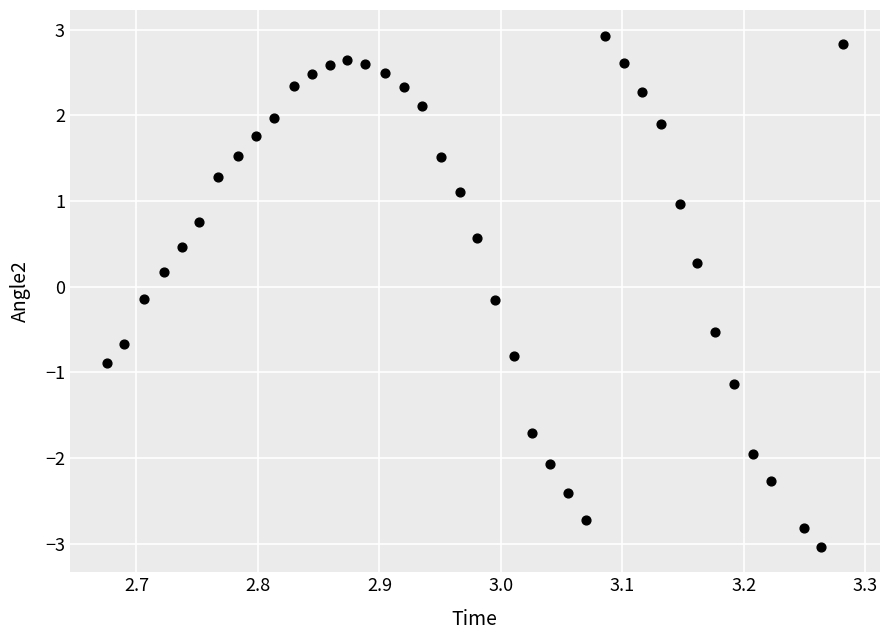

What is the range of Y values (max minus min)?

6.0